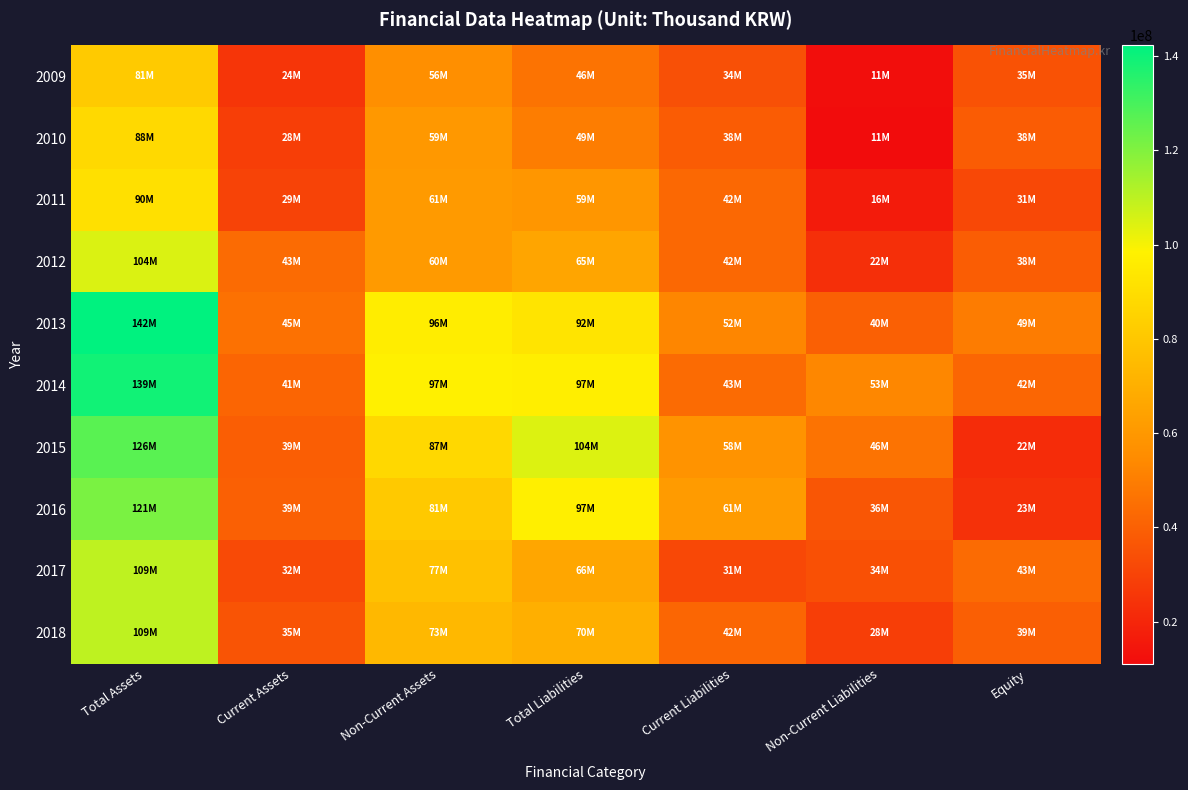

List the series in order of their peak value, lowest first.

2009, 2010, 2011, 2012, 2018, 2017, 2016, 2015, 2014, 2013